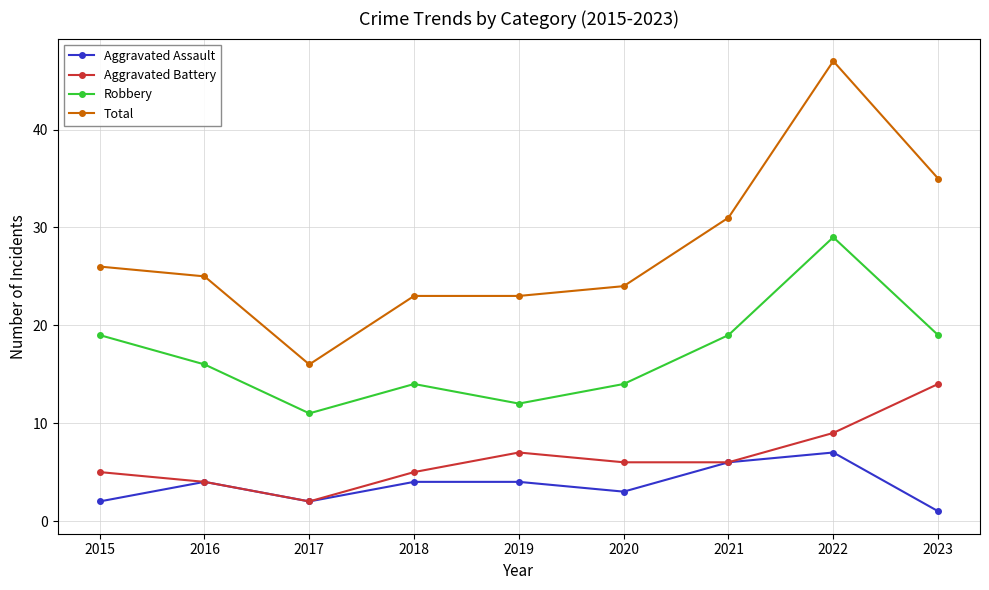

The value of Robbery at 2017 is 11. True or false?

True